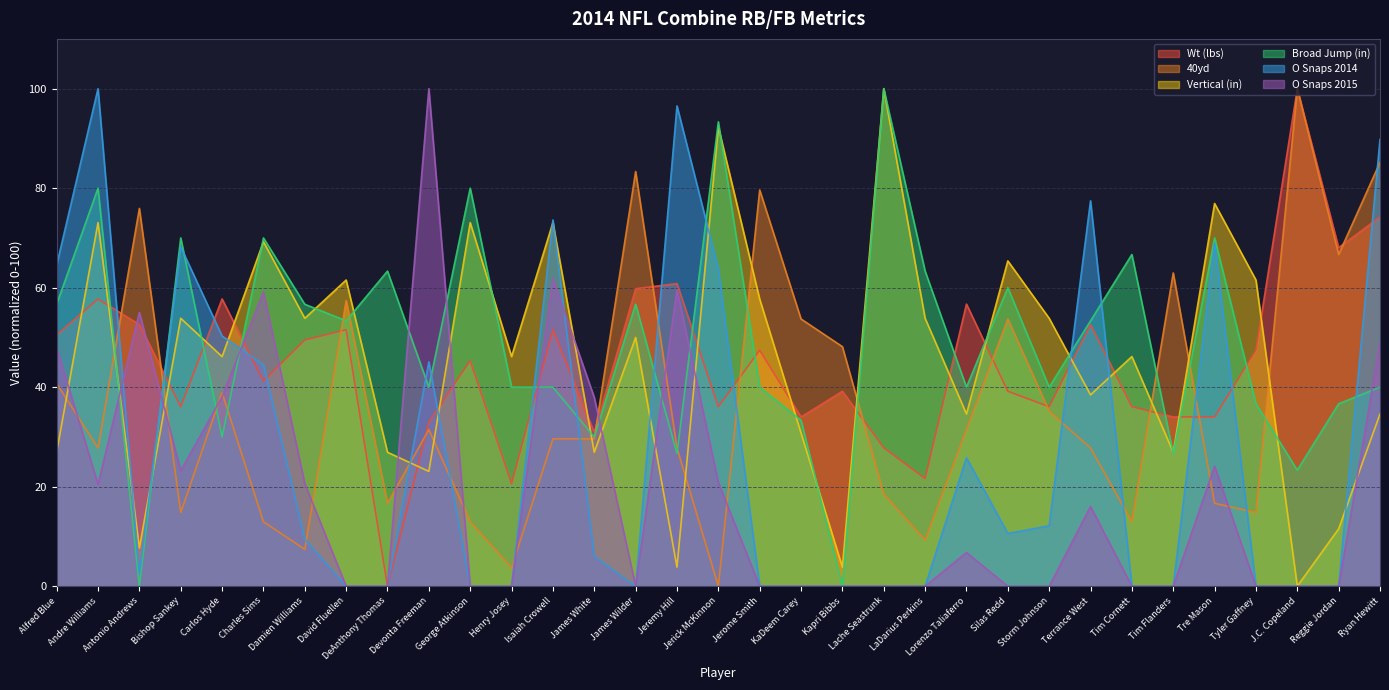

How many data points in Broad Jump (in) are above 40?

16